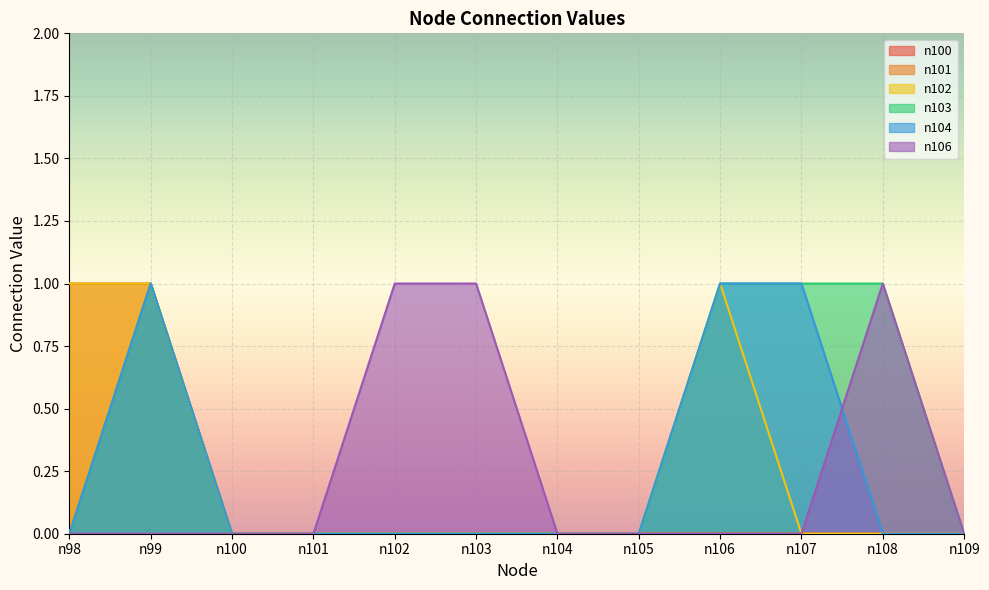

Is the value of n103 at n101 greater than the value of n100 at n106?

No